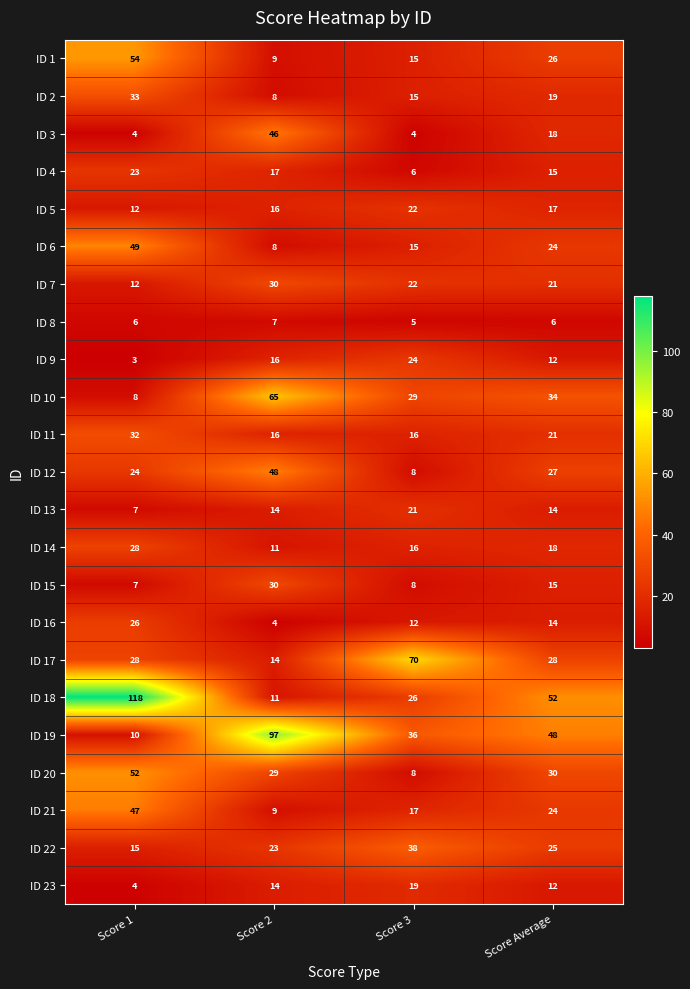

How many distinct data groups are displayed?

23